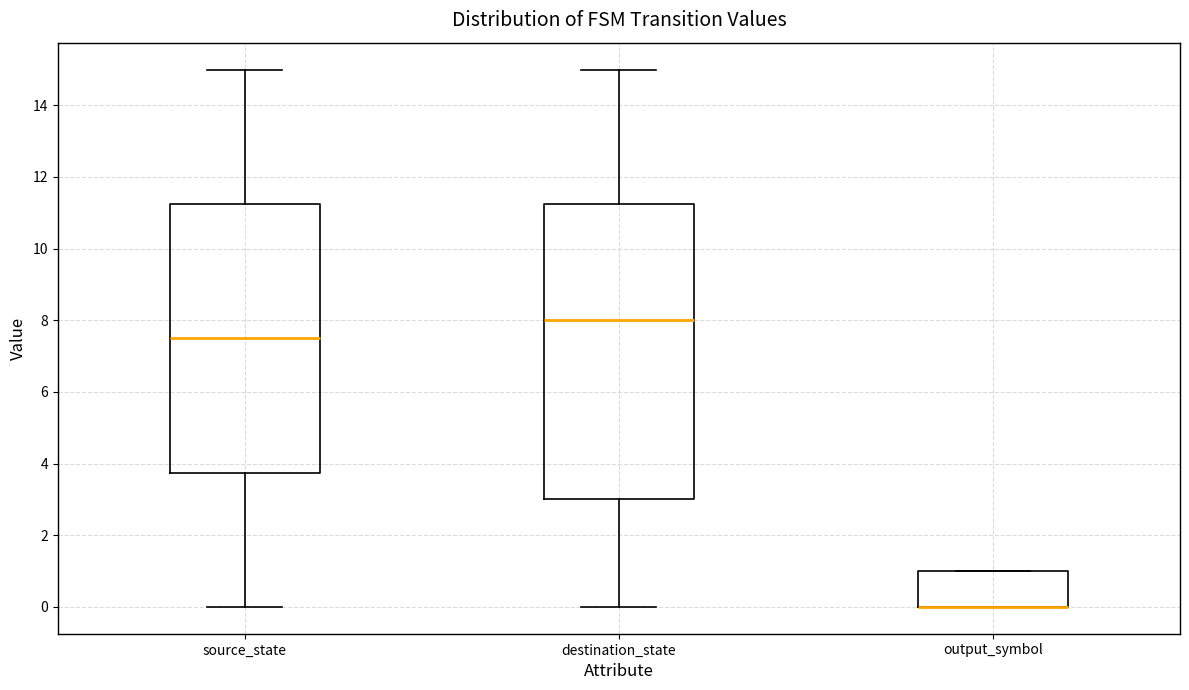

Where is the upper edge of the box for output_symbol on the y-axis? The values are not printed on the chart, so give them approximately, as read against the axis.

1.0